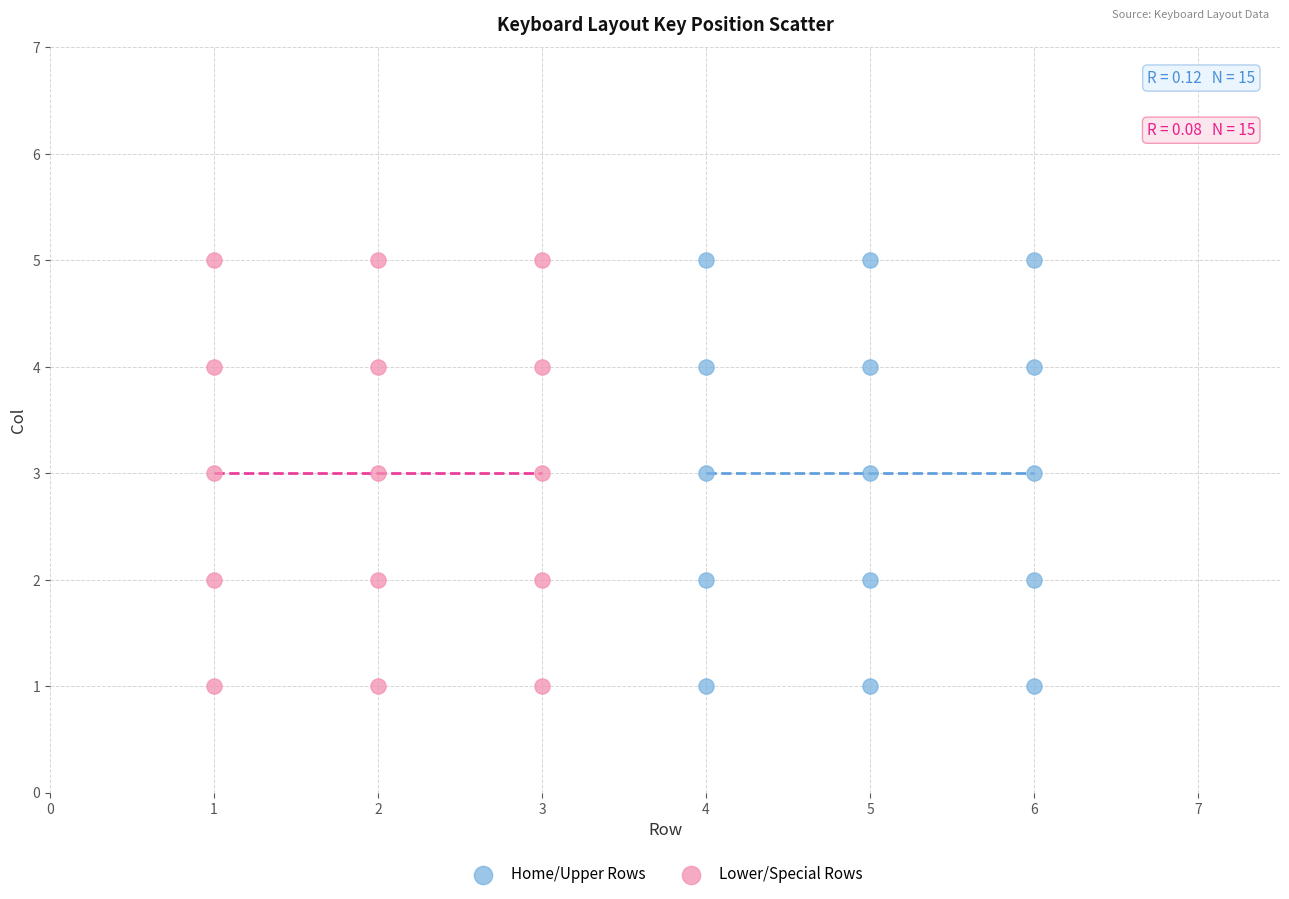

What are all the series names shown in the legend?

Home/Upper Rows, Lower/Special Rows